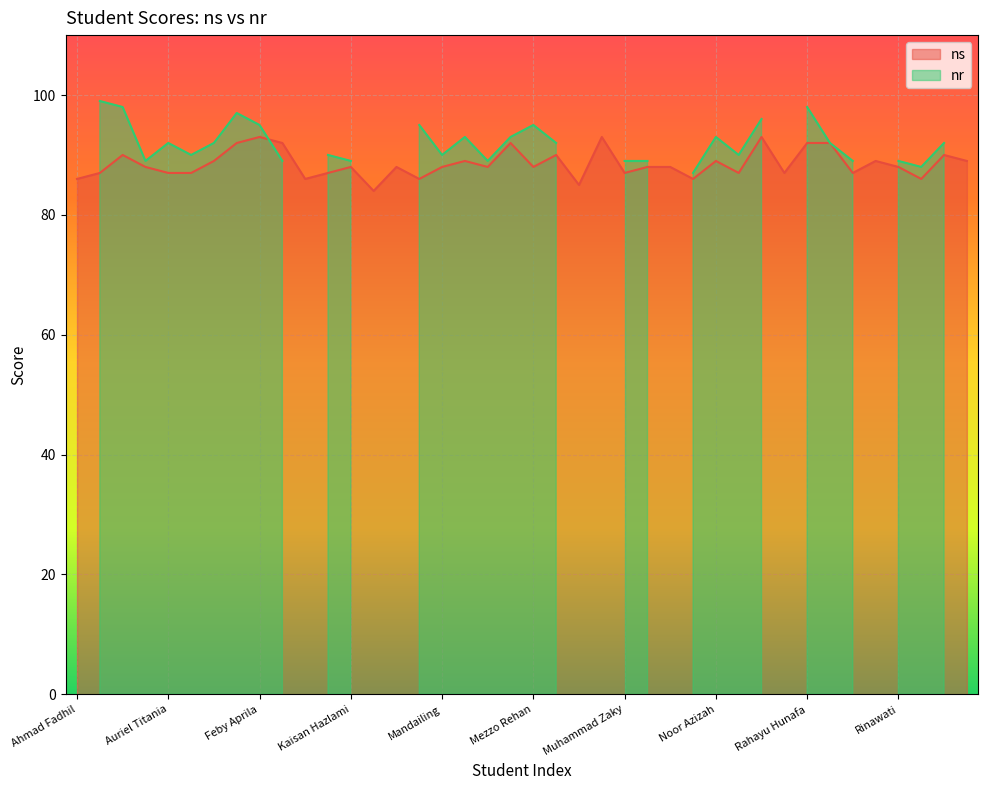

The value at Muhammad Zaky is 52. True or false?

False